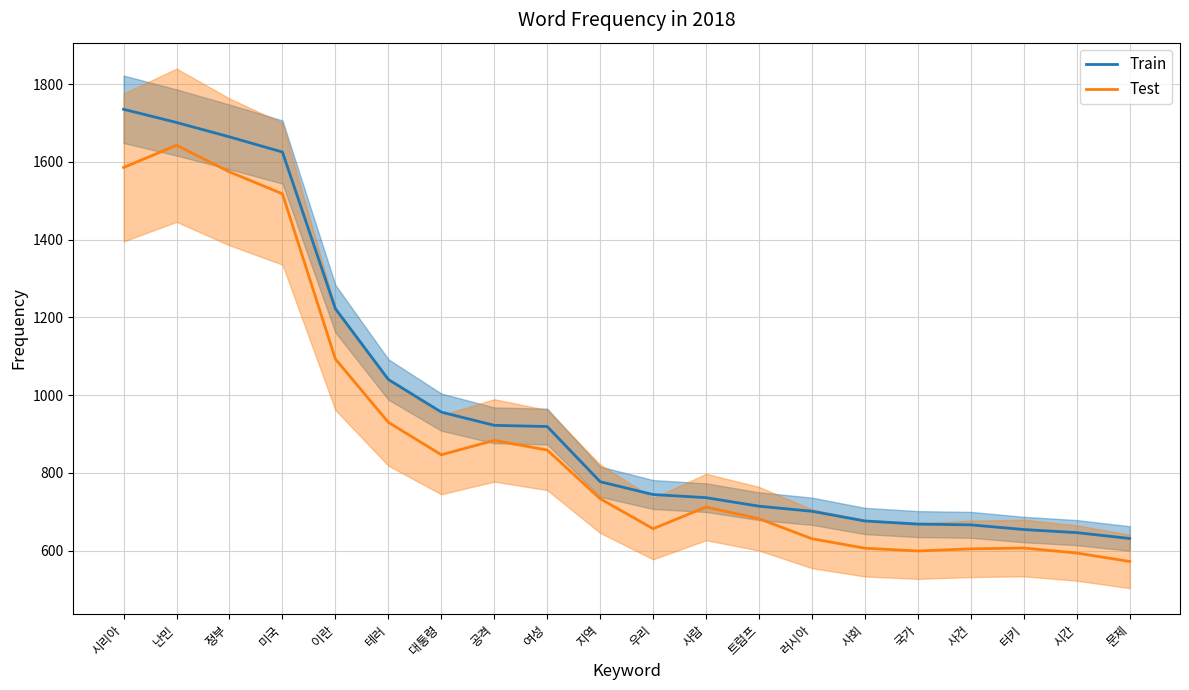

True or false: Train has more than 0 points higher than both neighbors.

False